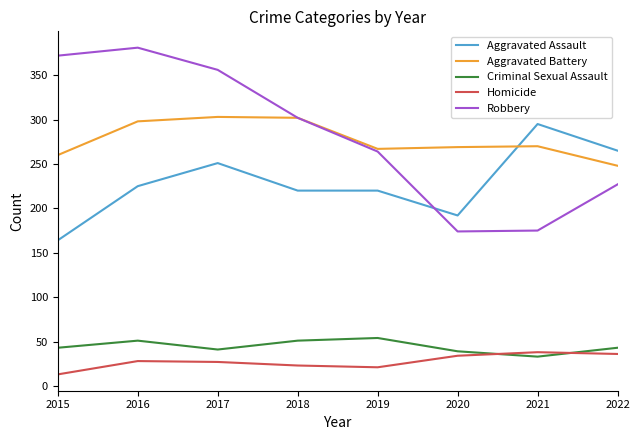

Is the value of Homicide at 2021 greater than the value of Criminal Sexual Assault at 2022?

No